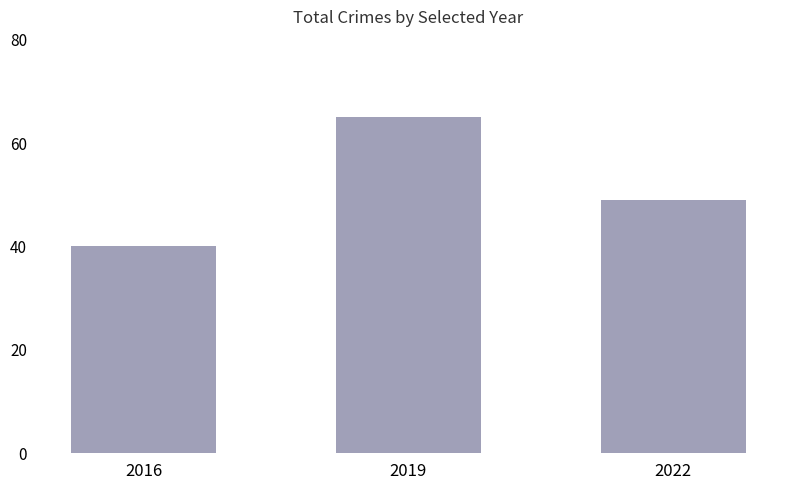

What is the average value?

51